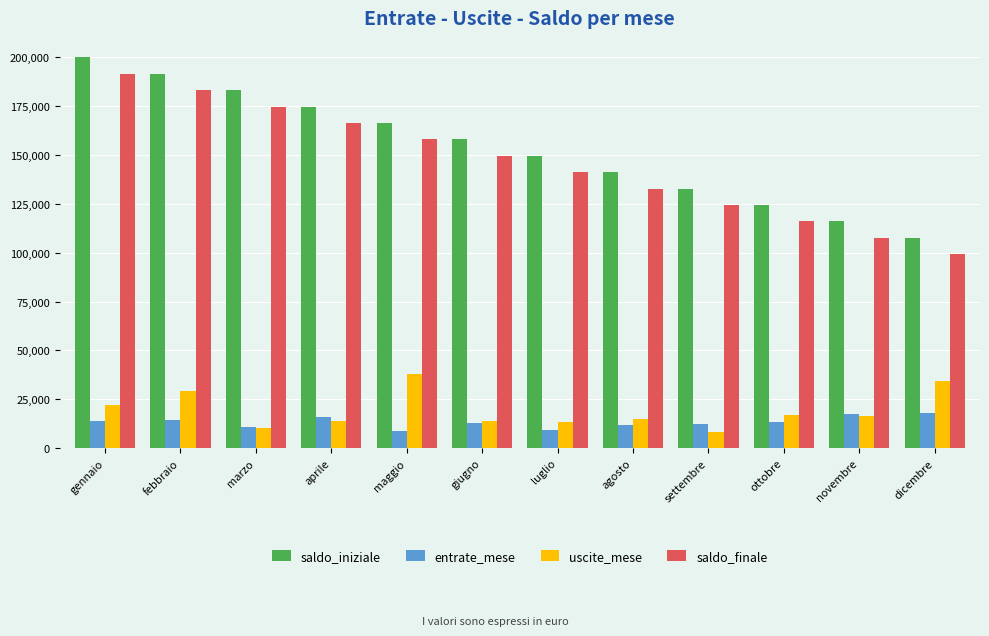

What is the maximum value for saldo_iniziale?

200000.0